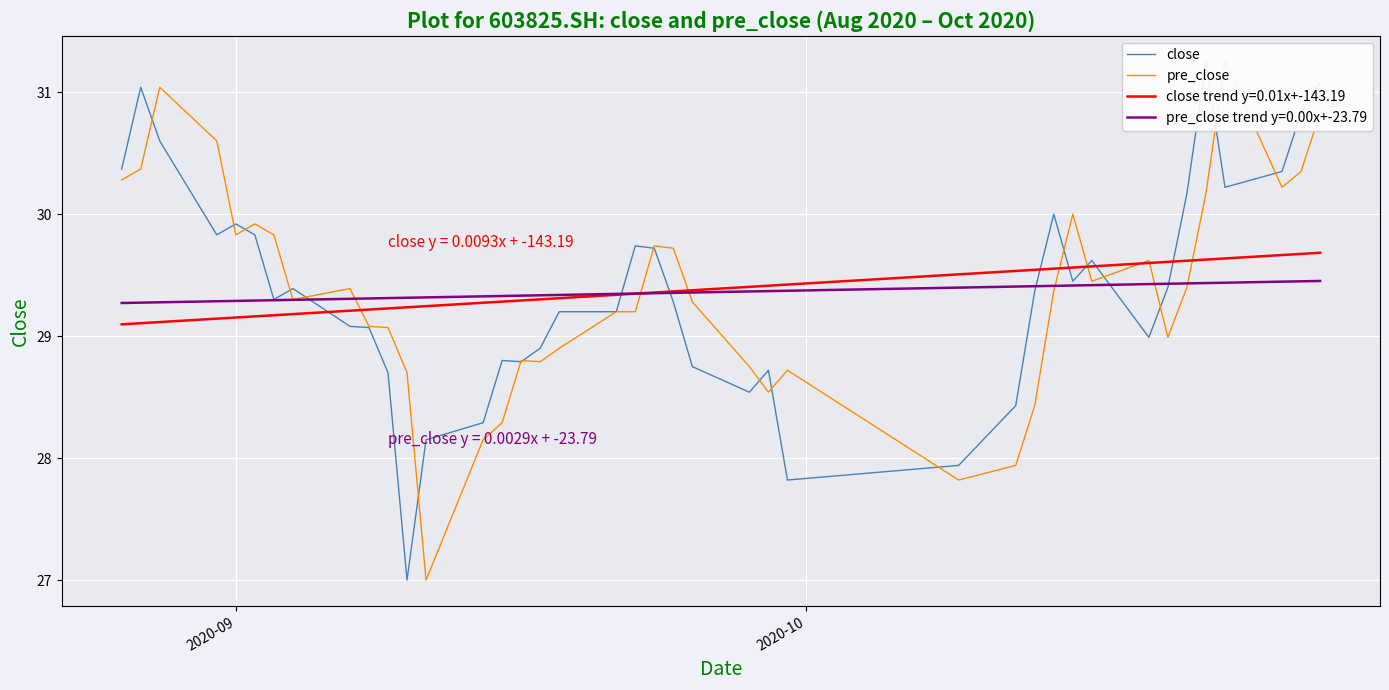

What are all the series names shown in the legend?

close, pre_close